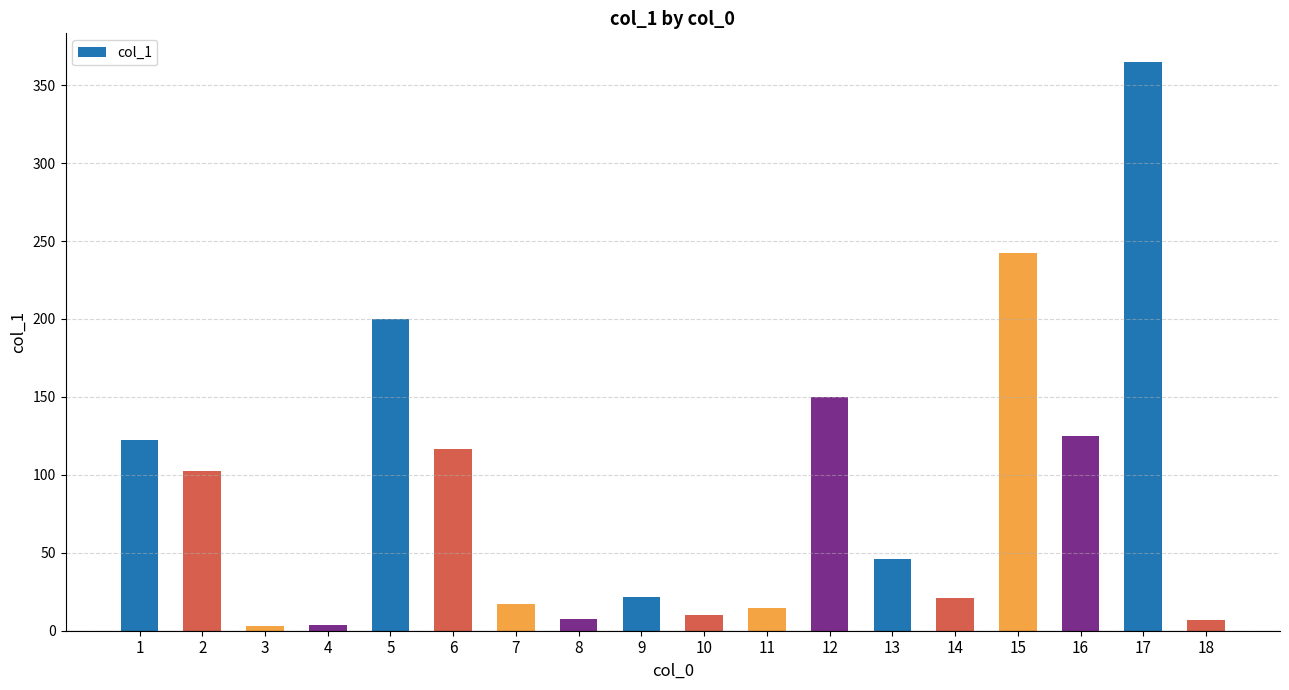

How many series are shown in this chart?

1